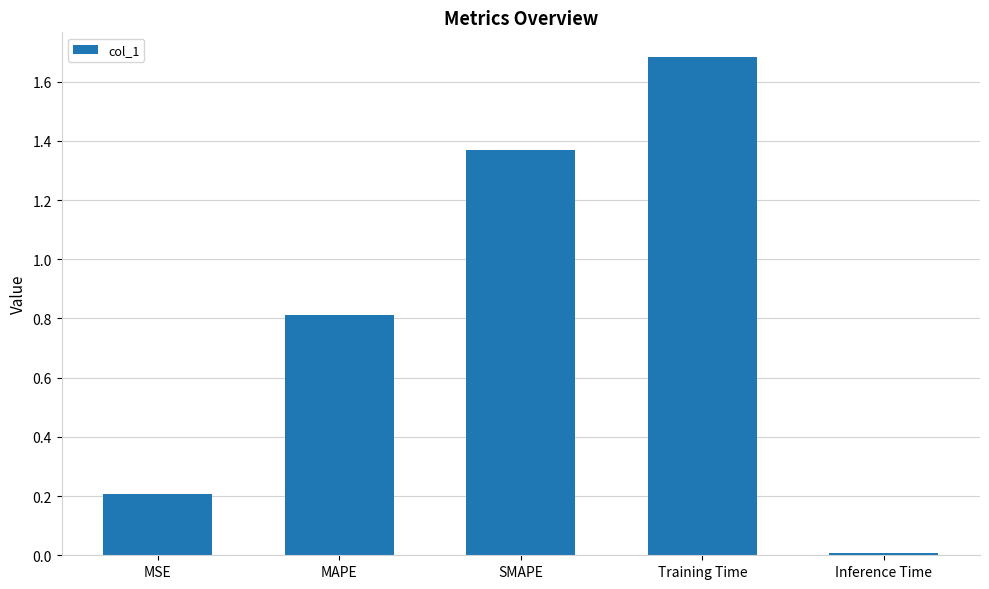

Where is the data nearest to the value 0?

Inference Time